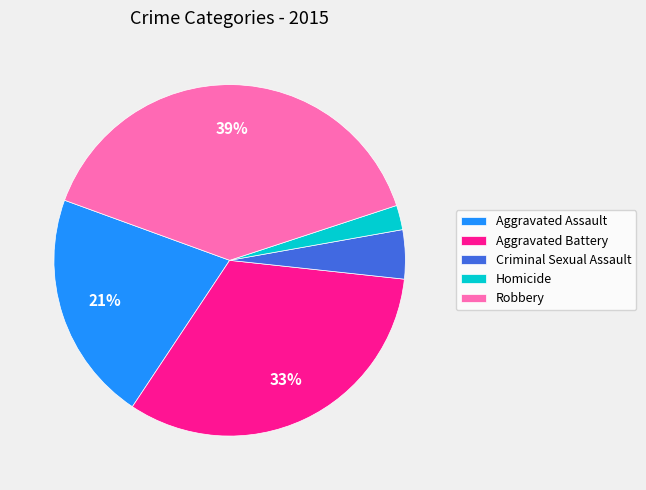

Between Criminal Sexual Assault and Homicide, which is larger?

Criminal Sexual Assault